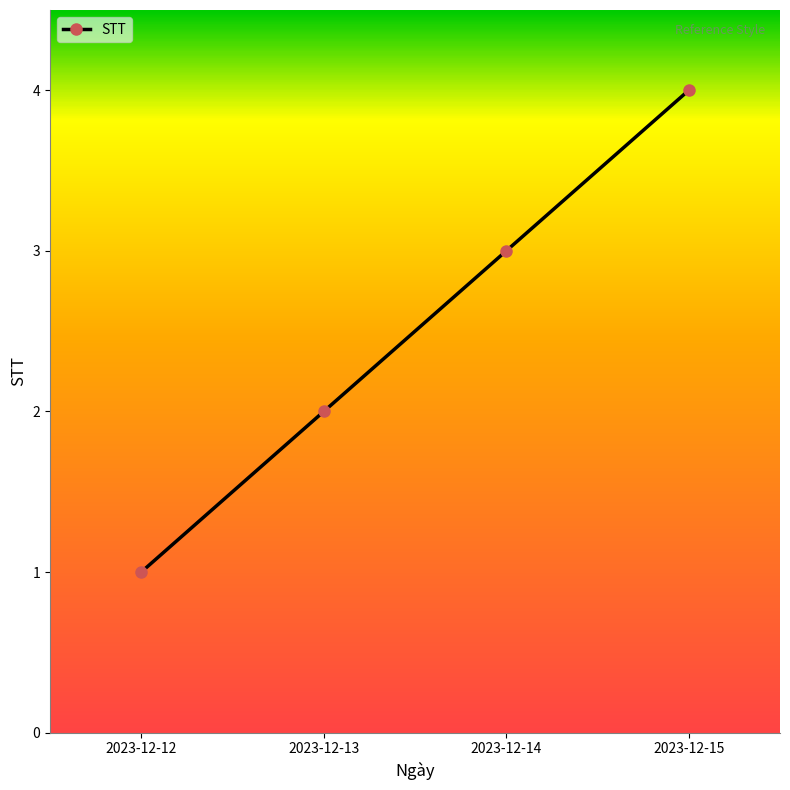

Reading left to right, list all the values displayed in this chart.

1	2	3	4